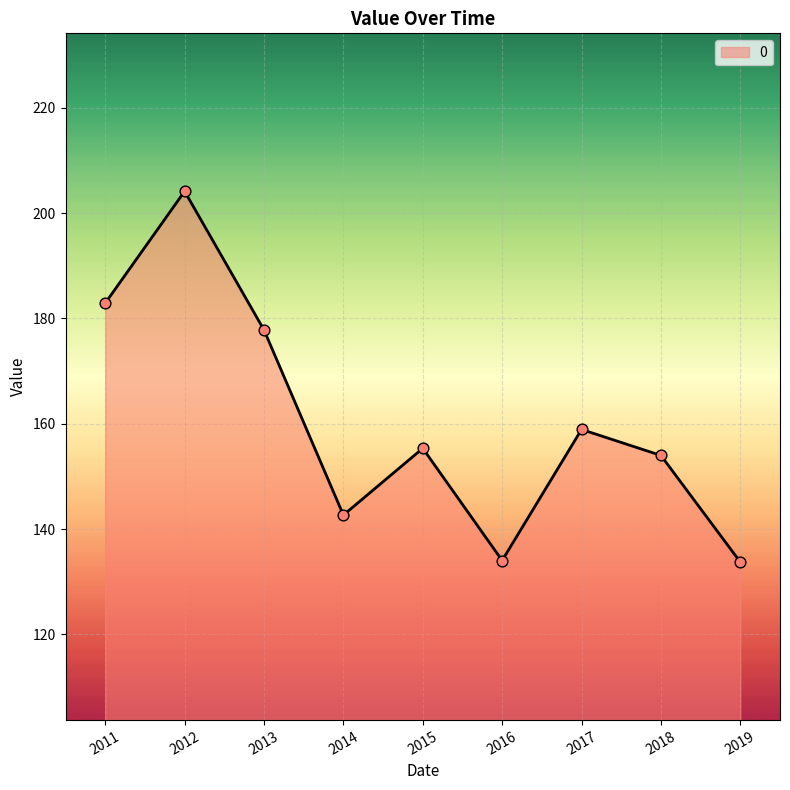

Between 2014 and 2019, which is larger?

2014